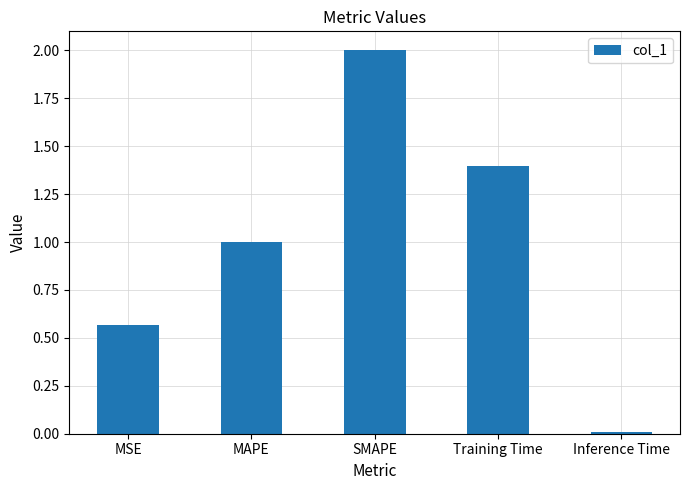

What position from the left is SMAPE?

3